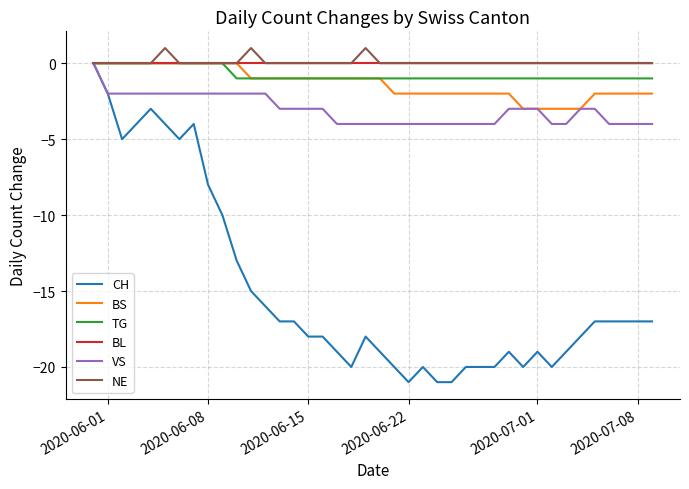

What is the smallest value displayed?

-21